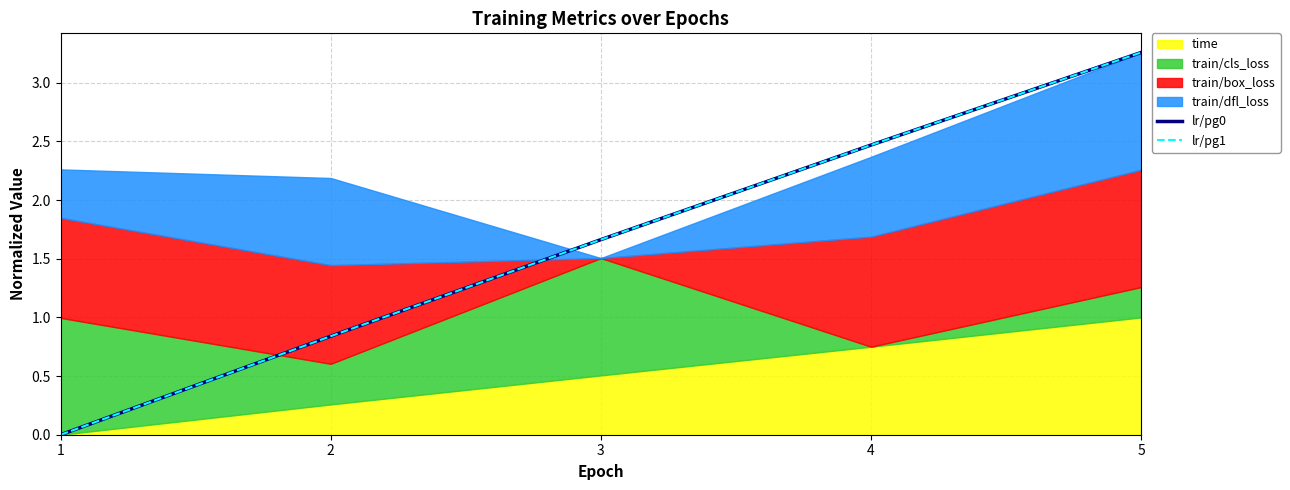

How many data points in lr/pg1 are above 1?

3